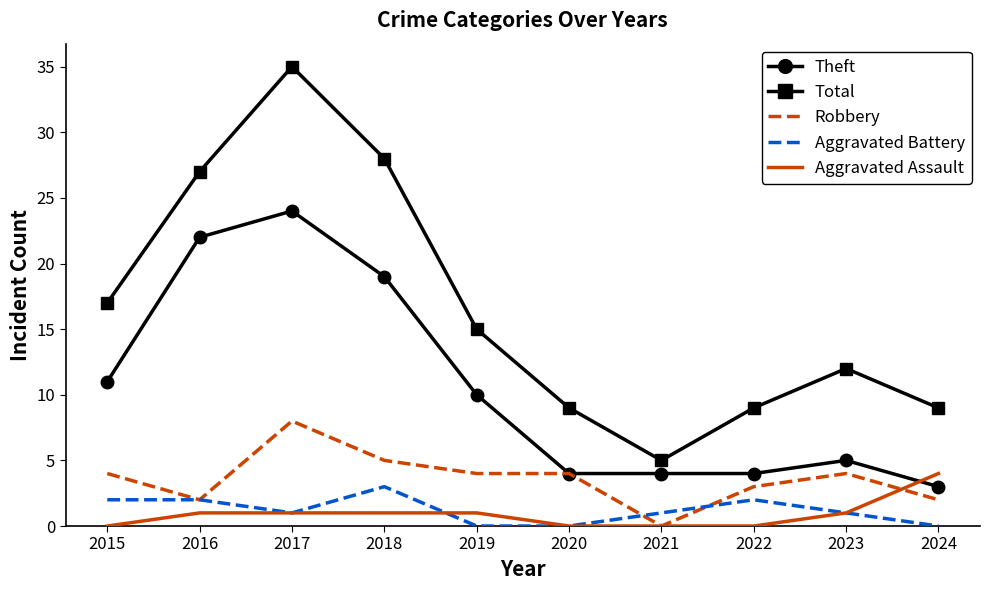

What is the approximate value of Aggravated Battery at 2015?

2